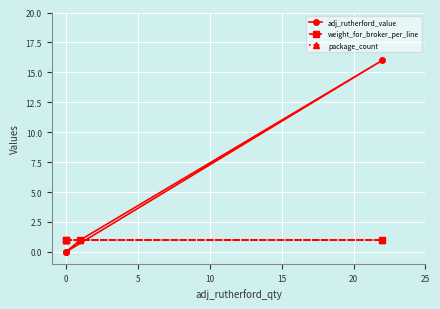

True or false: adj_rutherford_value and weight_for_broker_per_line cross at least once.

True